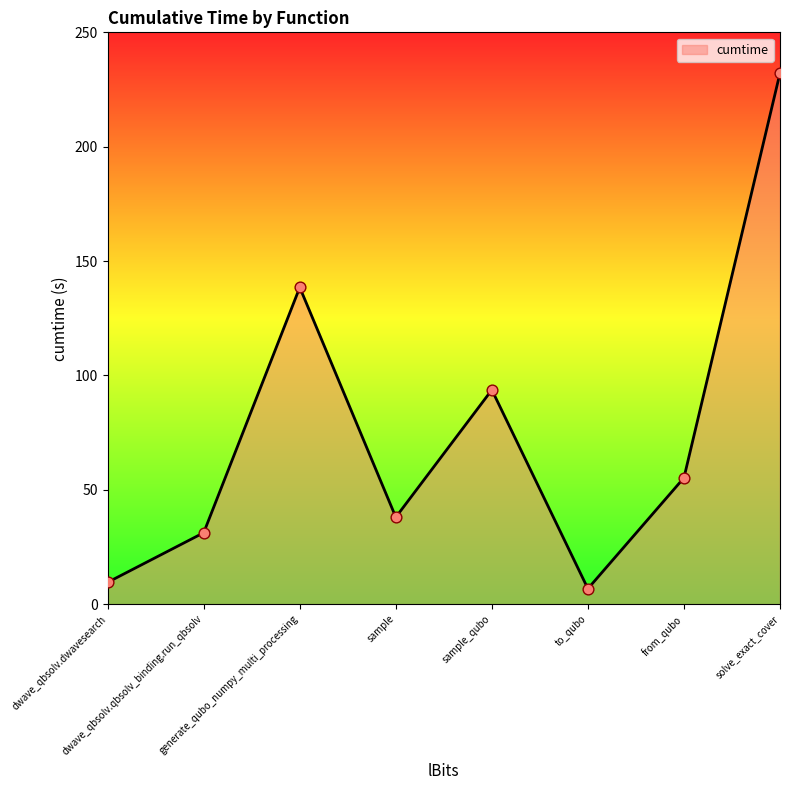

What is the ratio of the value at sample_qubo to the value at generate_qubo_numpy_multi_processing?

0.7